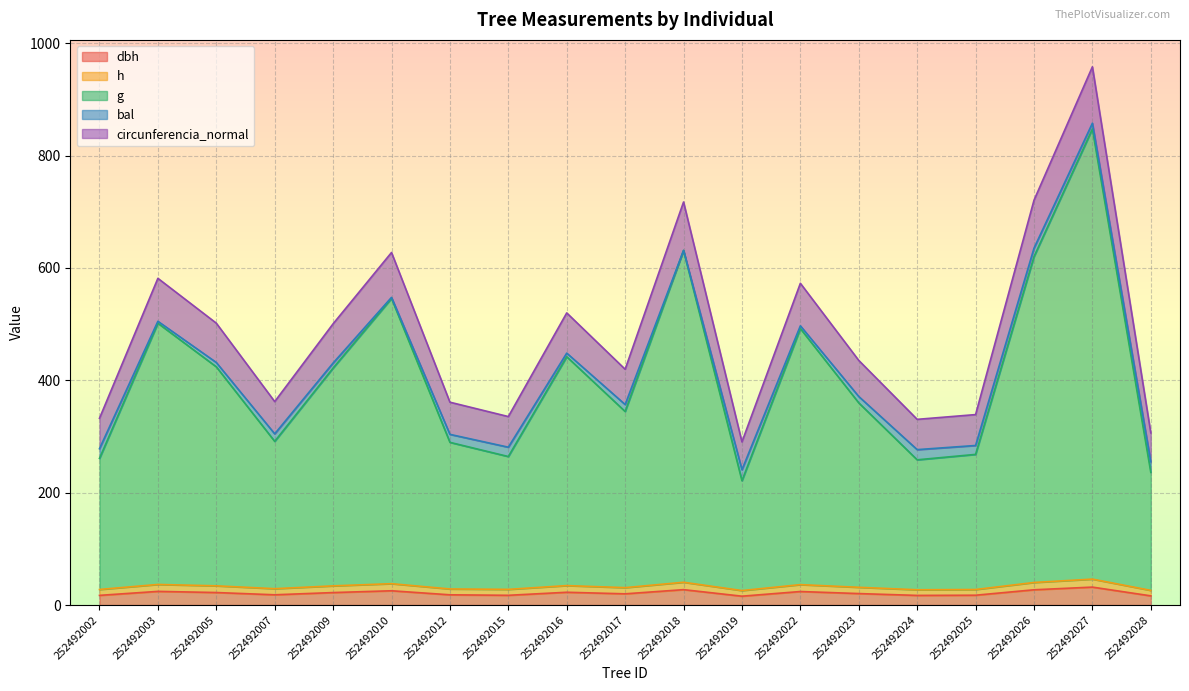

Is the value of circunferencia_normal at 252492007 greater than the value of h at 252492002?

Yes